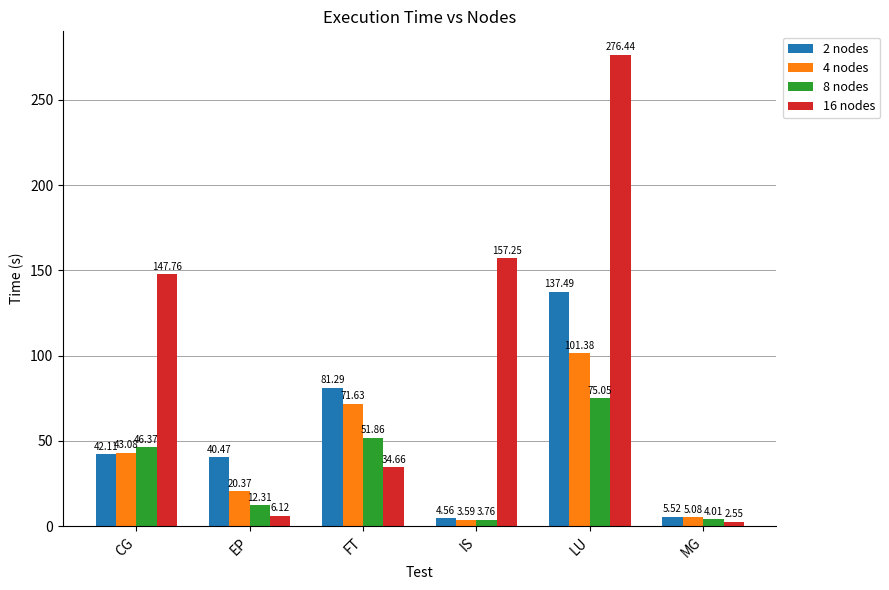

What is the difference between the maximum and second lowest values in the 16 nodes series?

270.3